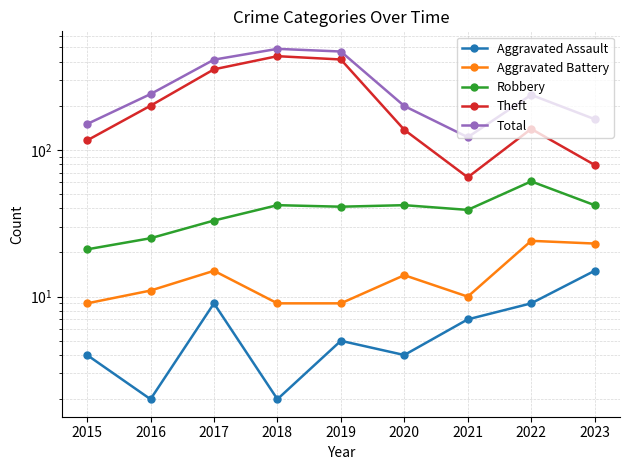

Reading right to left, what are all the values shown in this chart?

Aggravated Assault: 15	9	7	4	5	2	9	2	4
Aggravated Battery: 23	24	10	14	9	9	15	11	9
Robbery: 42	61	39	42	41	42	33	25	21
Theft: 79	139	65	137	413	435	354	200	116
Total: 162	237	122	199	468	488	412	240	150